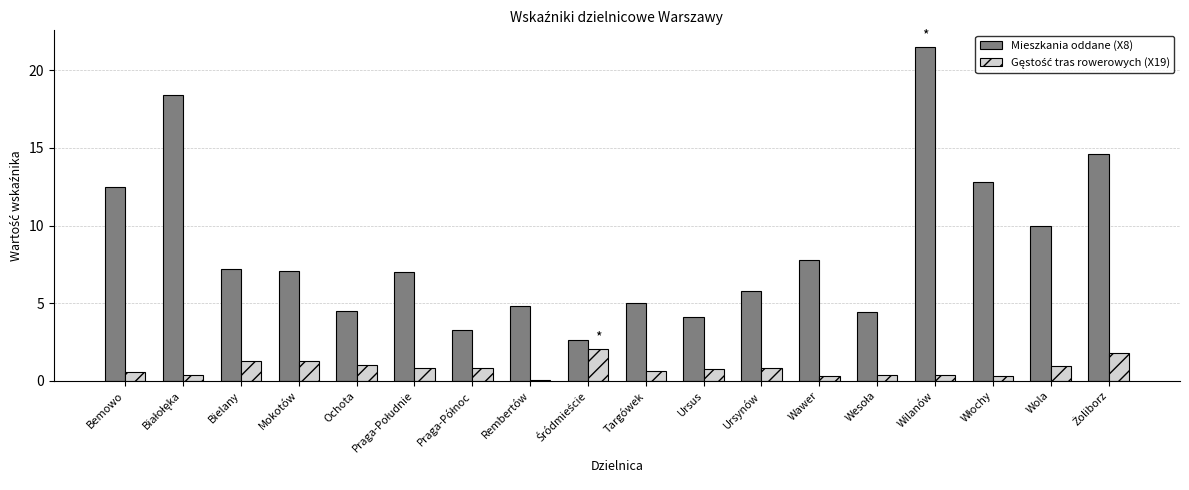

How many data points does each series have?

18